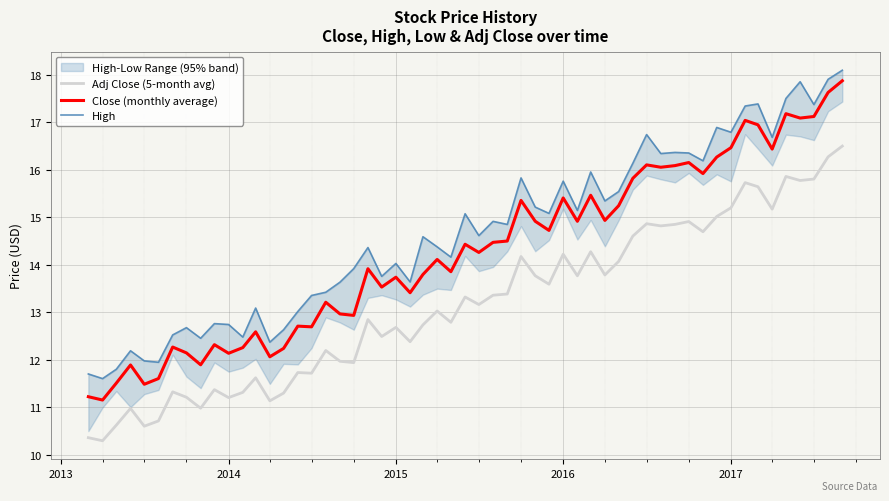

True or false: high and close cross at least once.

False